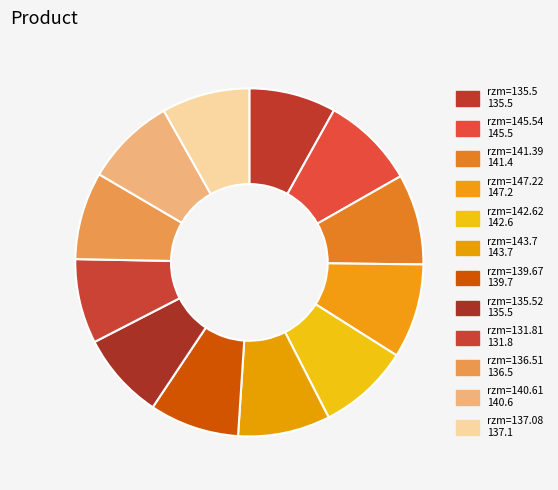

To the nearest percent, what is the average slice percentage?

8%